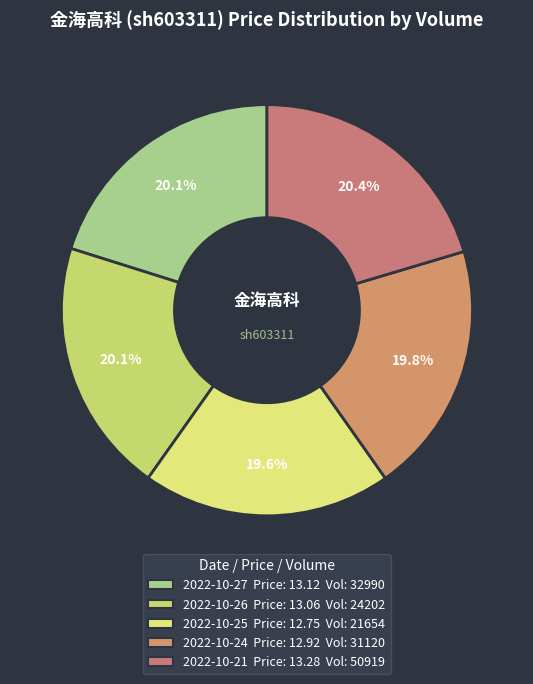

Which slice is the smallest?

21654